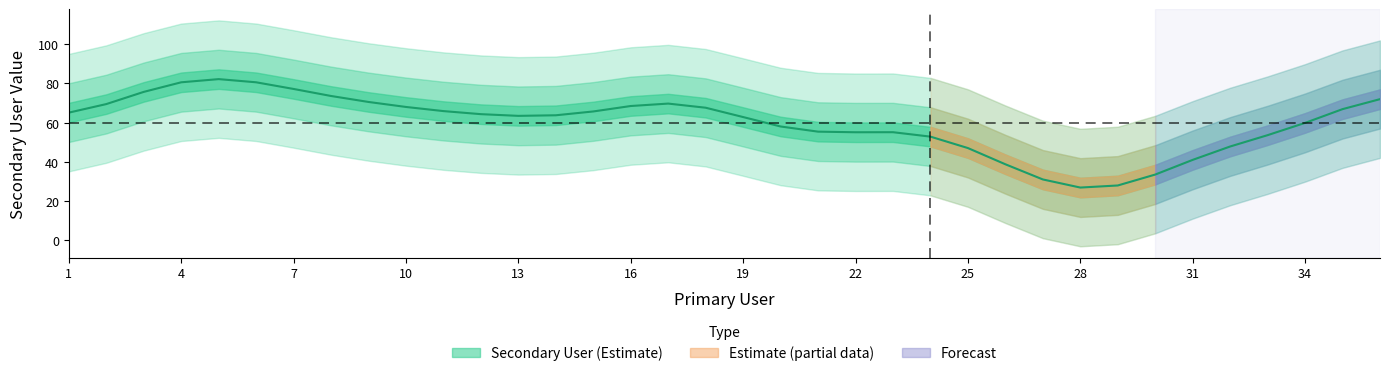

What is the sum of all values?

2157